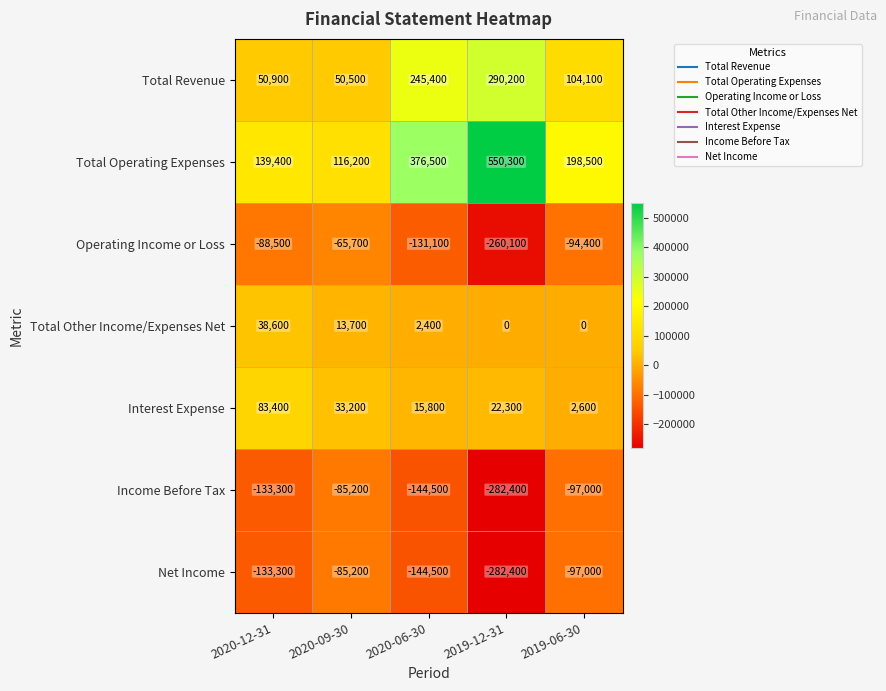

What is the minimum value for Income Before Tax?

-282400